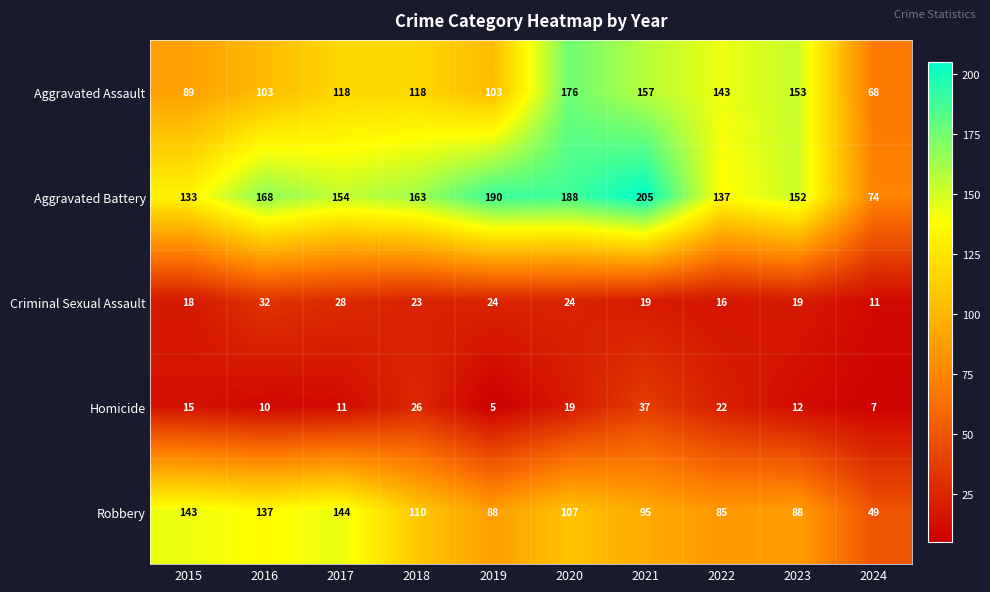

What is the average value of the Homicide series?

16